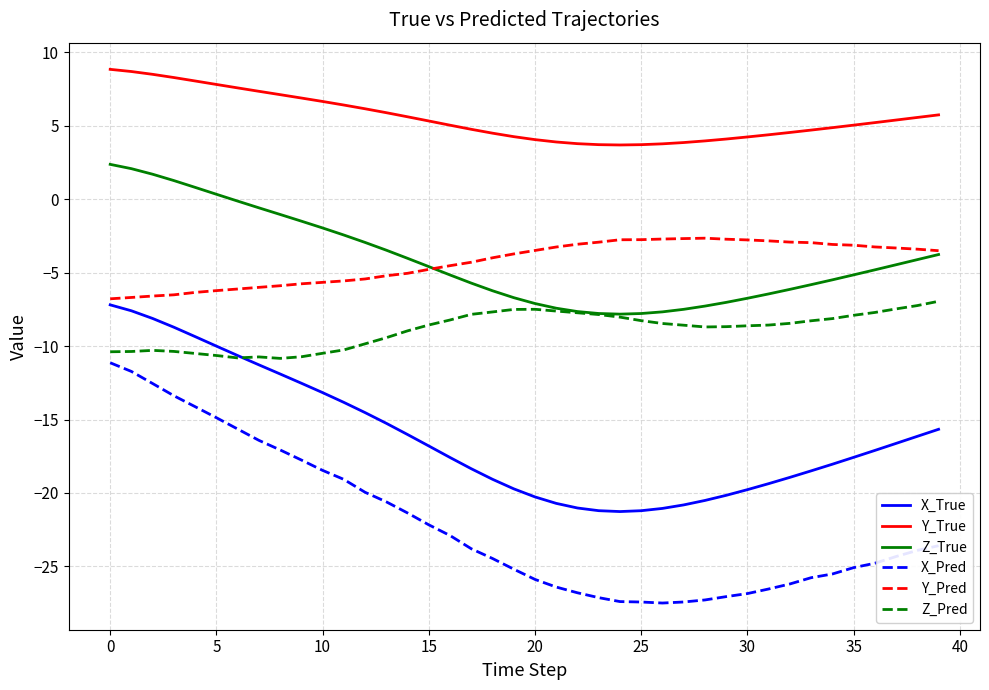

Which series has the largest range (max minus min)?

X_Pred